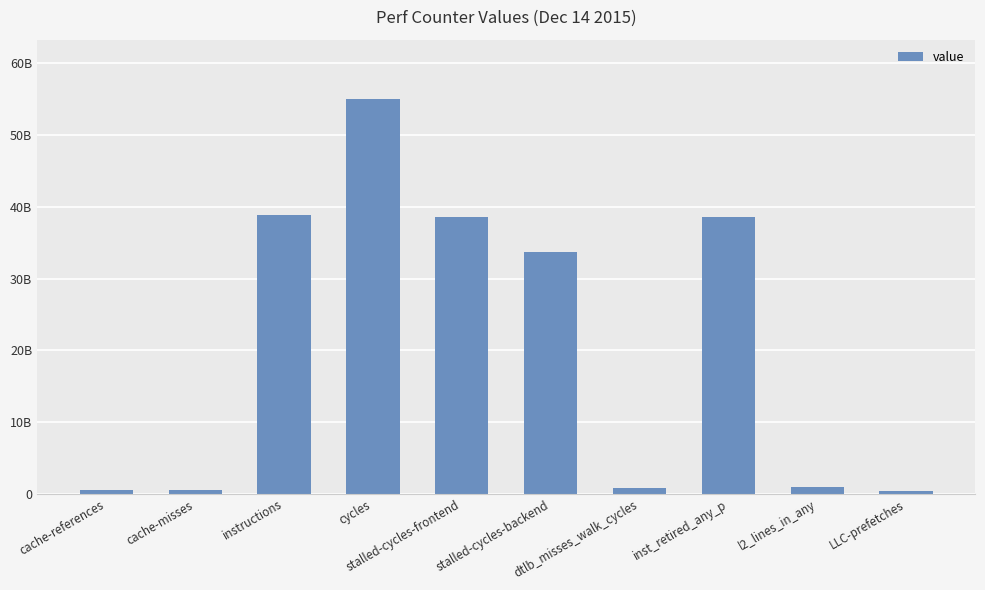

What is the value of the 6th bar from the left?

33696465162